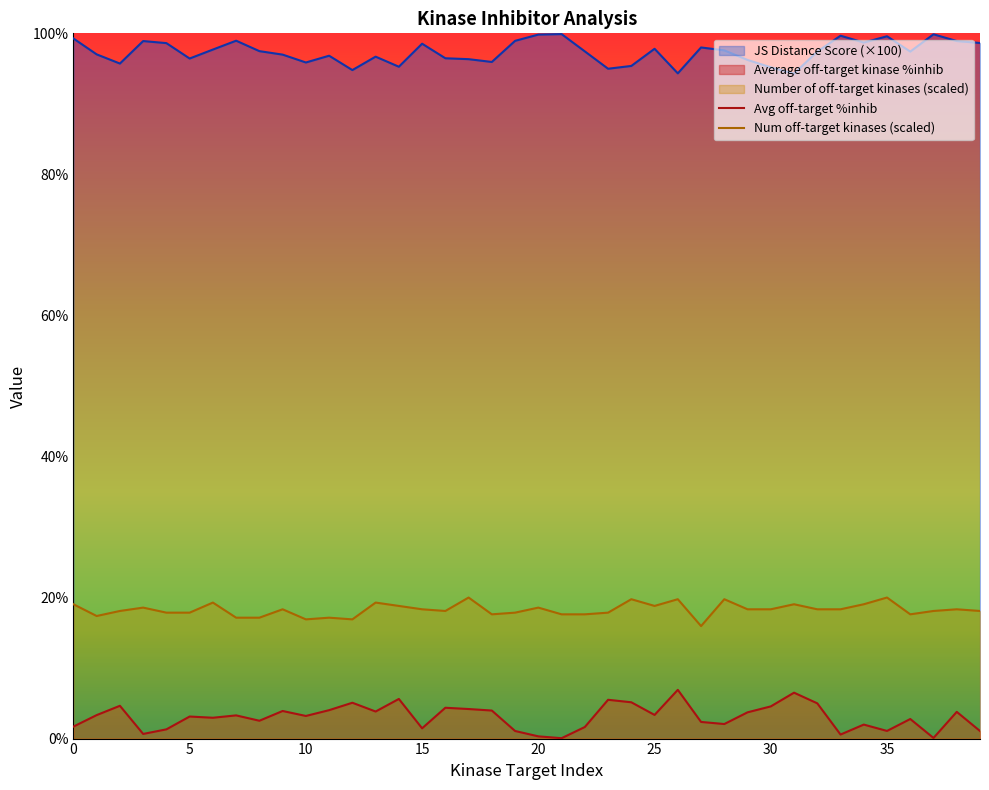

Is it true that Number of off-target kinases equals 20.0 at 35?

True